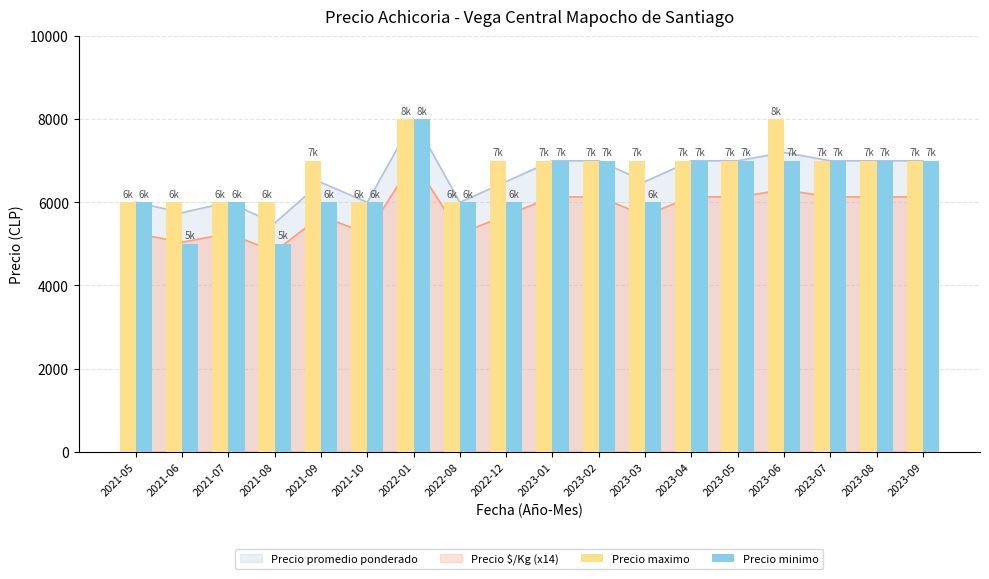

What is the label of the 14th bar from the left?

2023-05